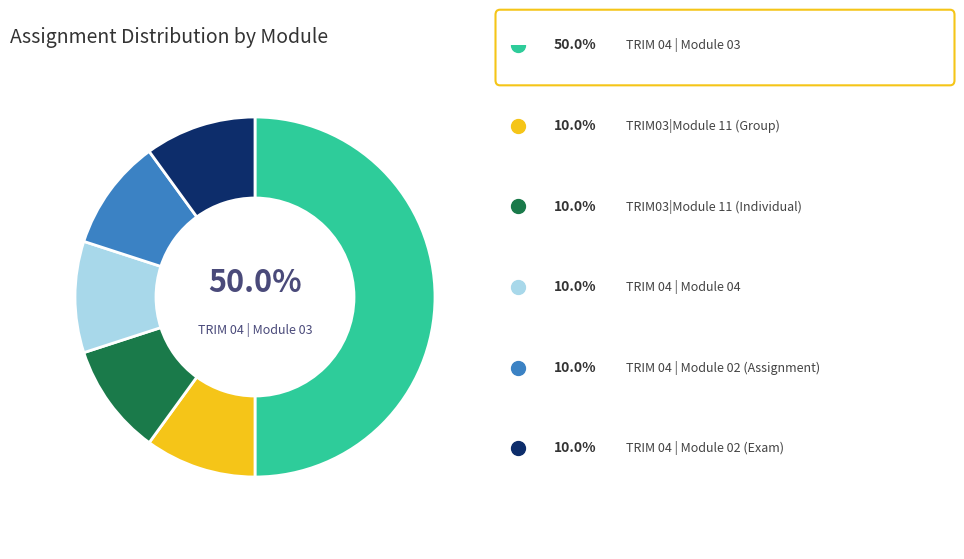

Count the number of slices in the pie.

6